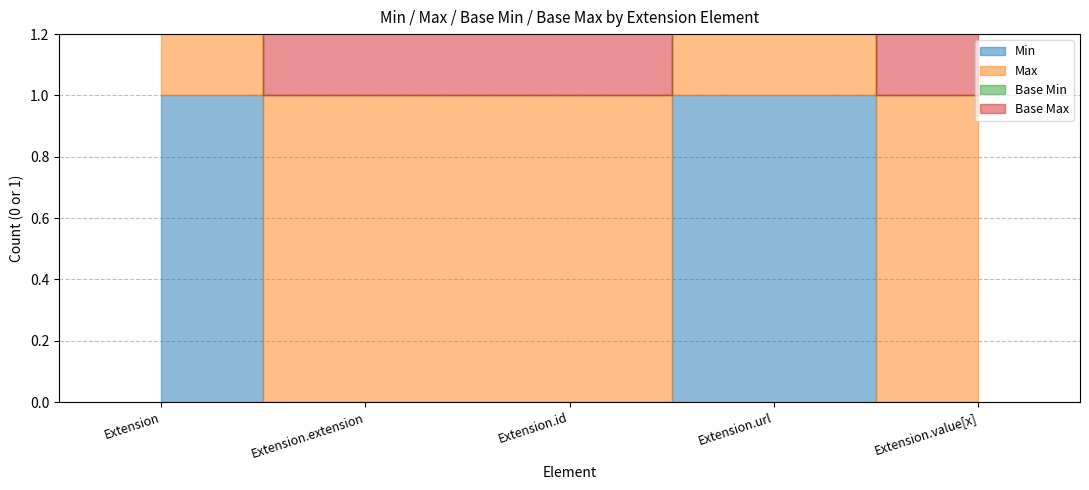

Reading left to right, extract all data points from this chart.

Min: 1	0	0	1	0
Max: 1	1	1	1	1
Base Min: 0	0	0	1	0
Base Max: 0	1	1	1	1